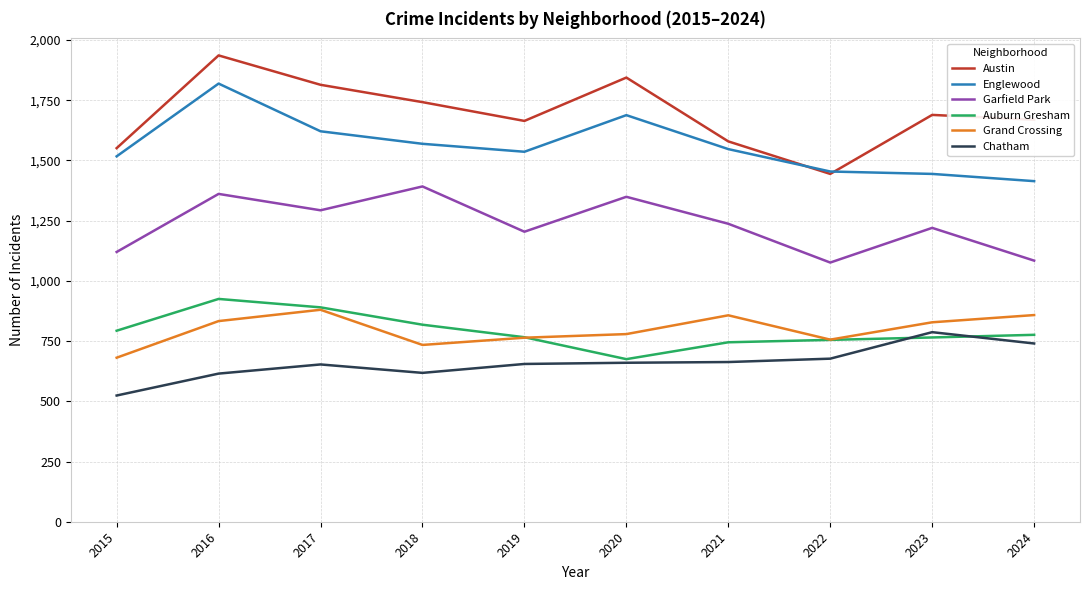

What is the average value of the Englewood series?

1561